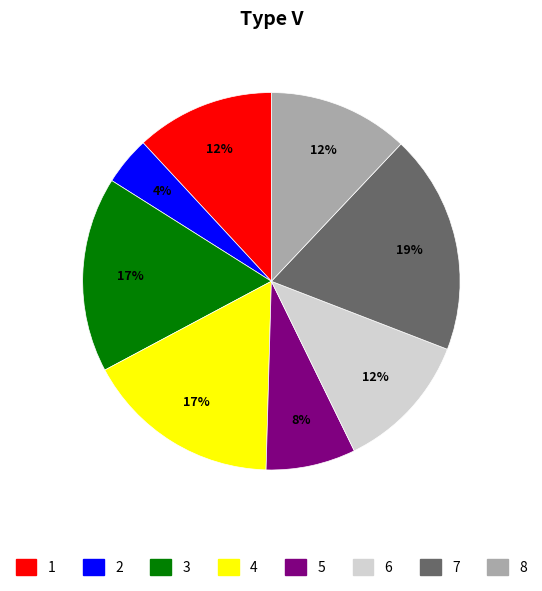

Does any single category account for the majority?

No